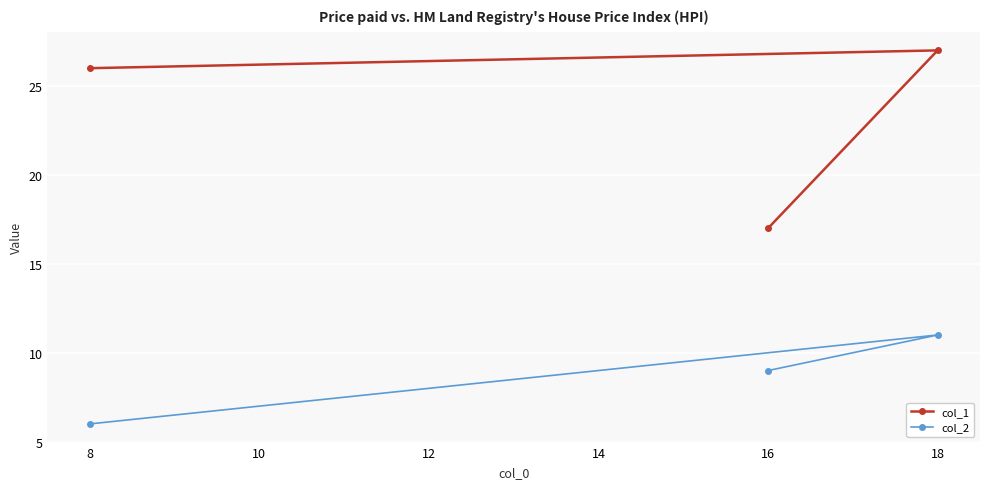

How many data points in col_2 are above 9?

1